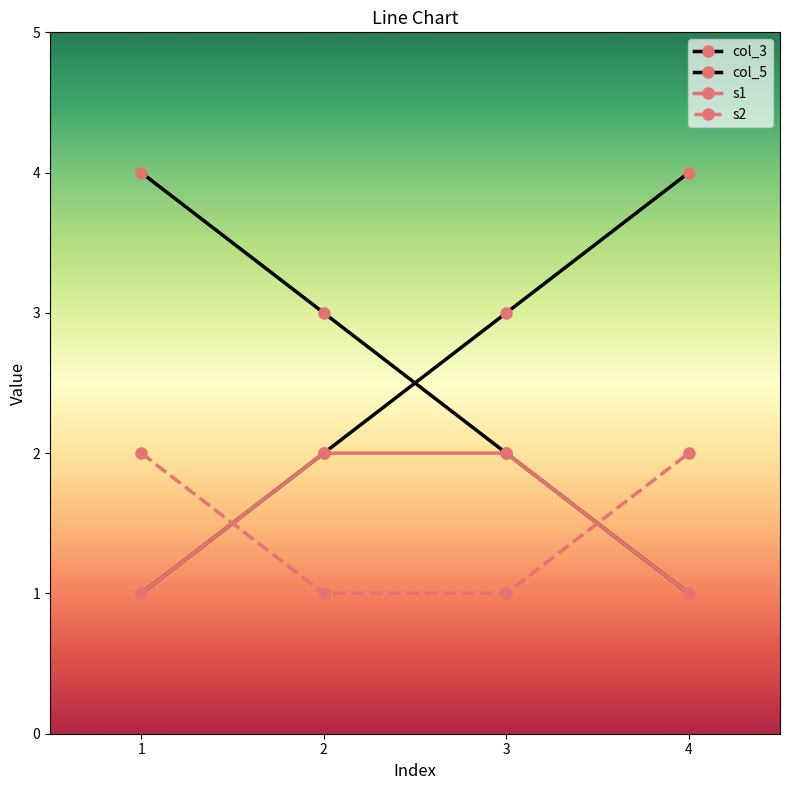

Which label corresponds to the smallest value in the chart?

1